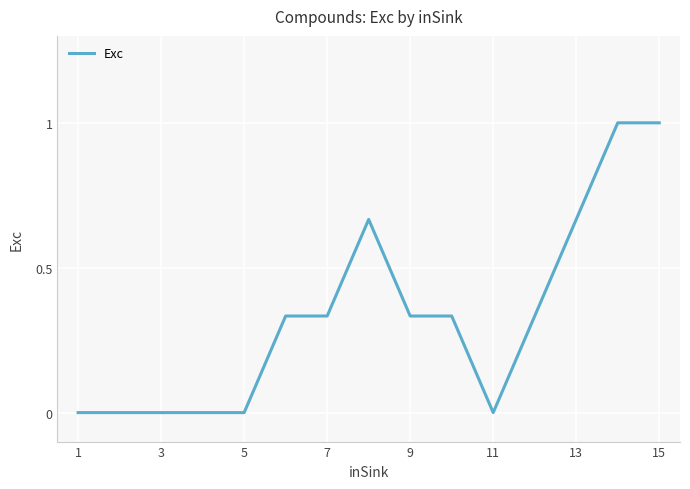

What is the difference between the maximum and minimum values?

1.0